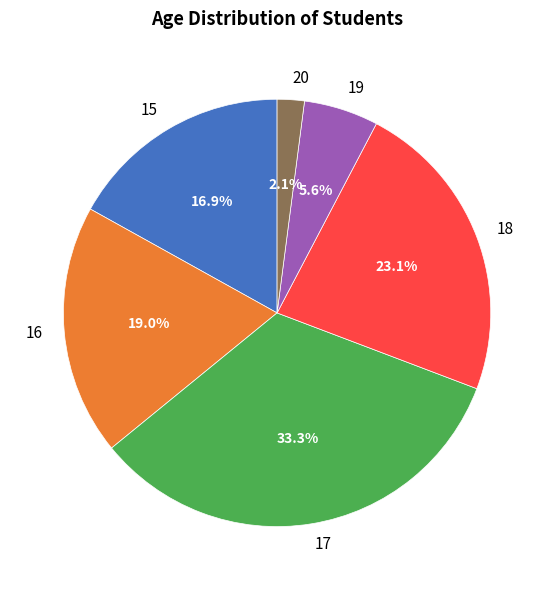

Between 19 and 18, which is larger?

18